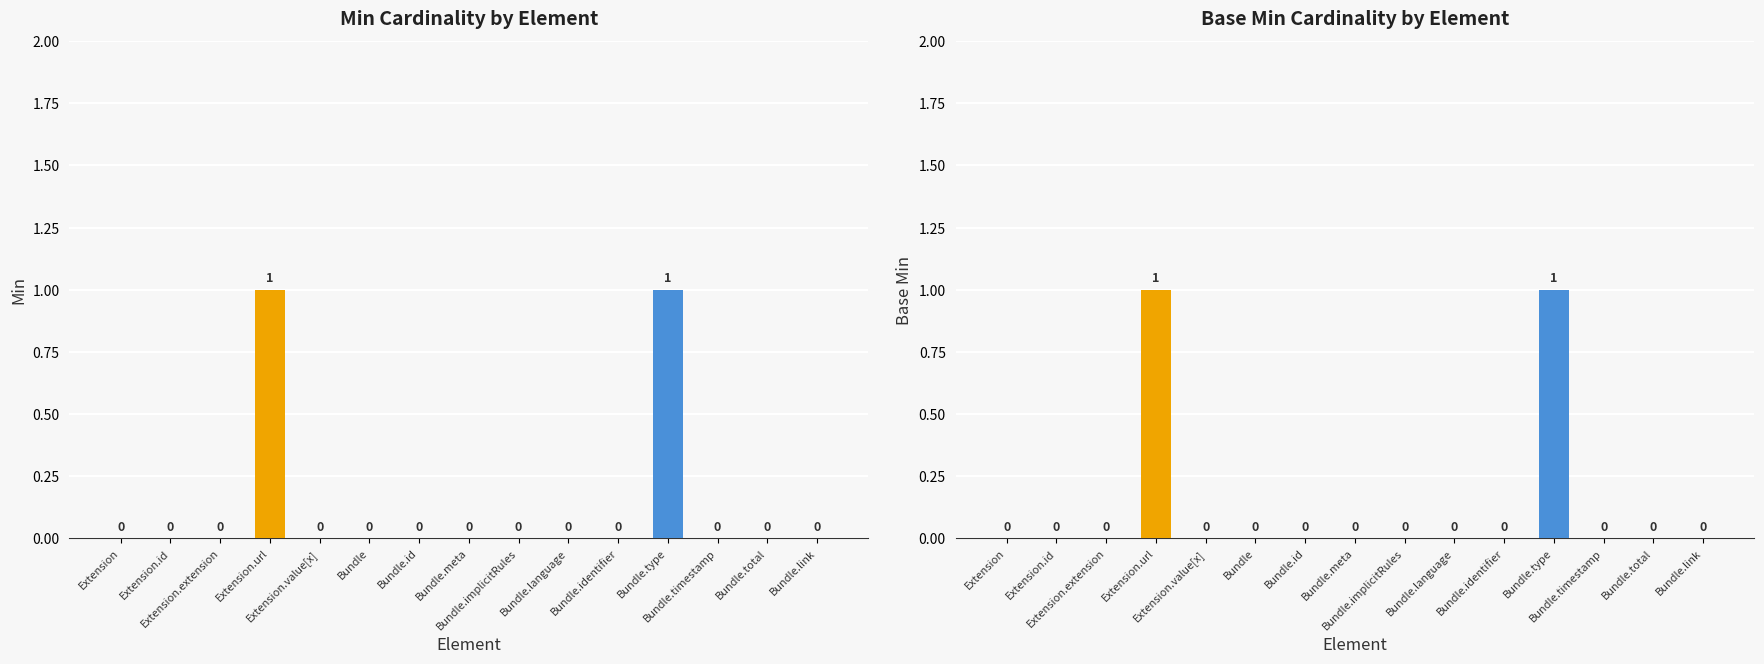

Reading left to right, extract all data points from this chart.

Min: 0	0	0	1	0	0	0	0	0	0	0	1	0	0	0
Base Min: 0	0	0	1	0	0	0	0	0	0	0	1	0	0	0